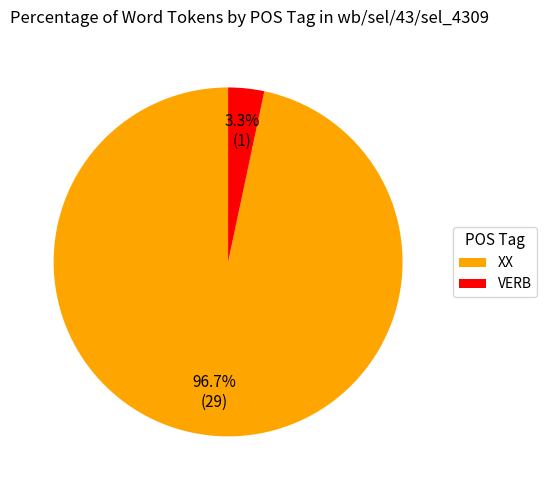

Between XX and VERB, which is larger?

XX